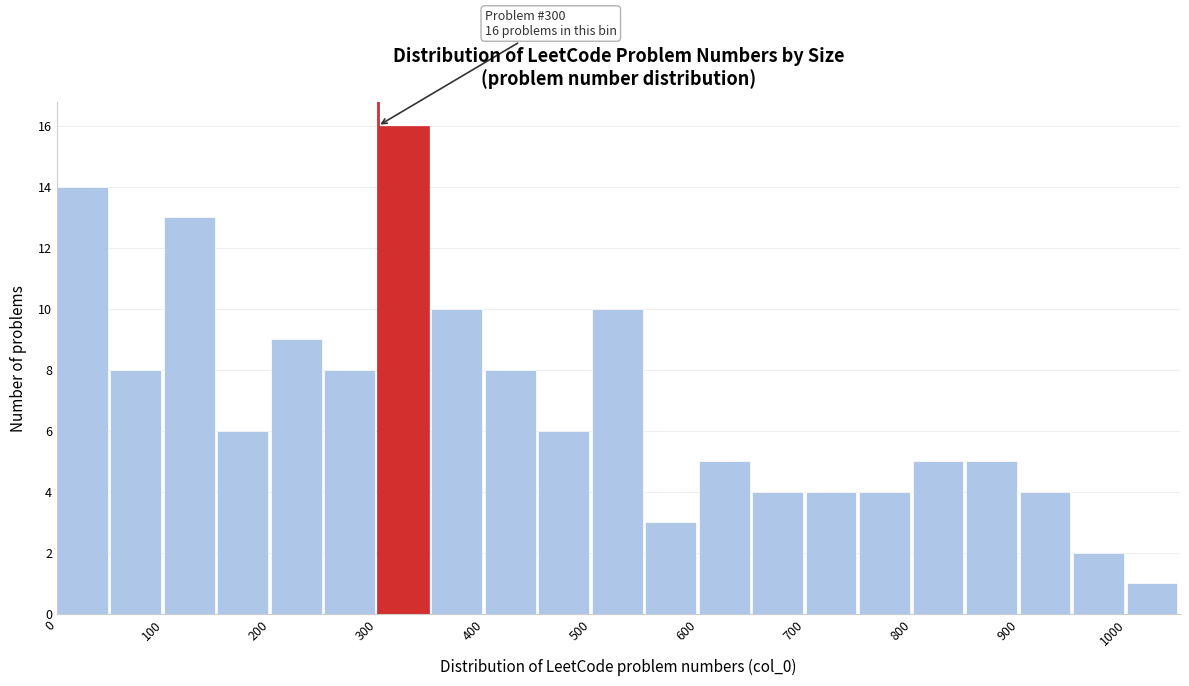

Which range on the x-axis has the tallest bar?

300 to 350